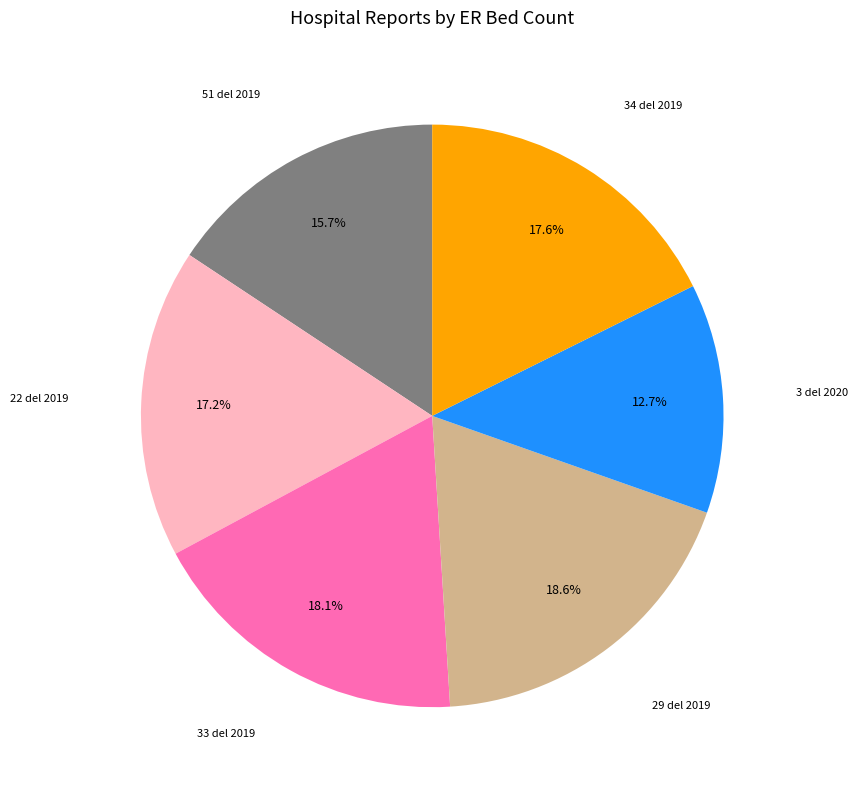

How many segments does this pie chart have?

6